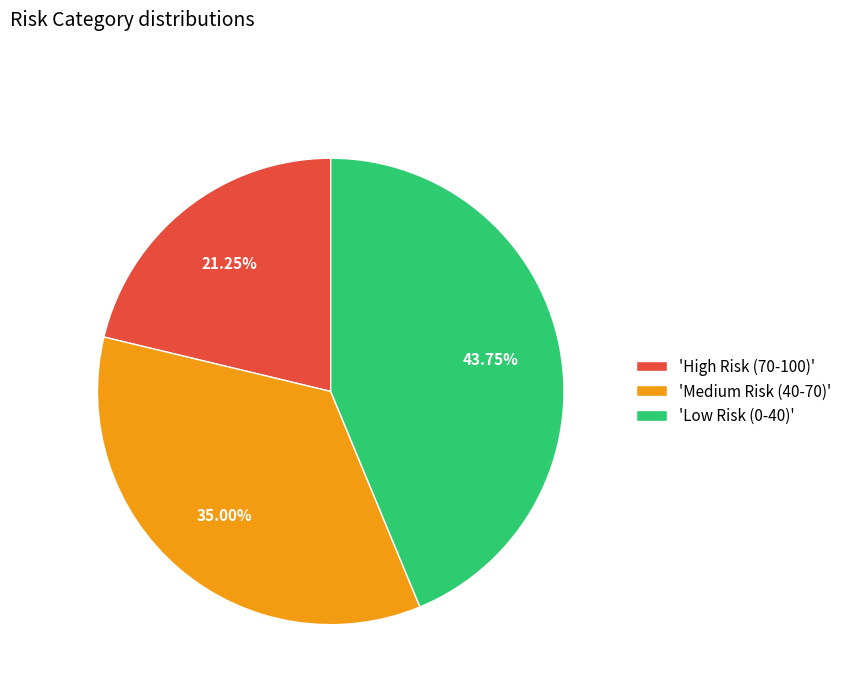

Do 'Medium Risk (40-70)' and 'High Risk (70-100)' together represent more than half of the pie?

Yes